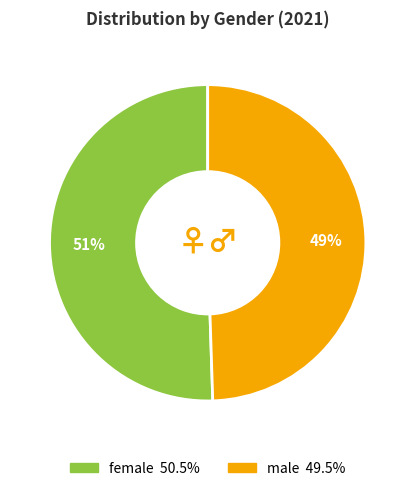

Does female account for over 50% of the chart?

Yes